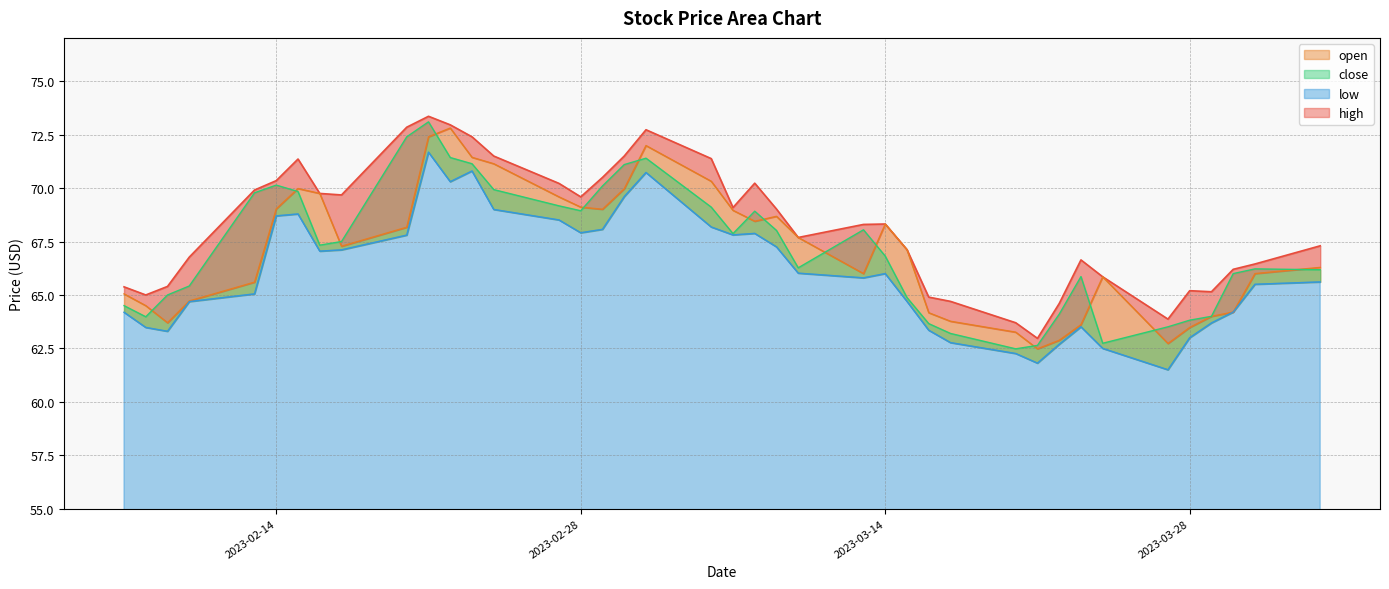

Rank the categories by close value from lowest to highest.

10, 9, 6, 11, 5, 12, 4, 38, 3, 8, 39, 13, 37, 36, 7, 2, 0, 1, 16, 14, 32, 31, 19, 17, 15, 18, 24, 20, 25, 35, 33, 26, 23, 34, 22, 27, 21, 28, 30, 29